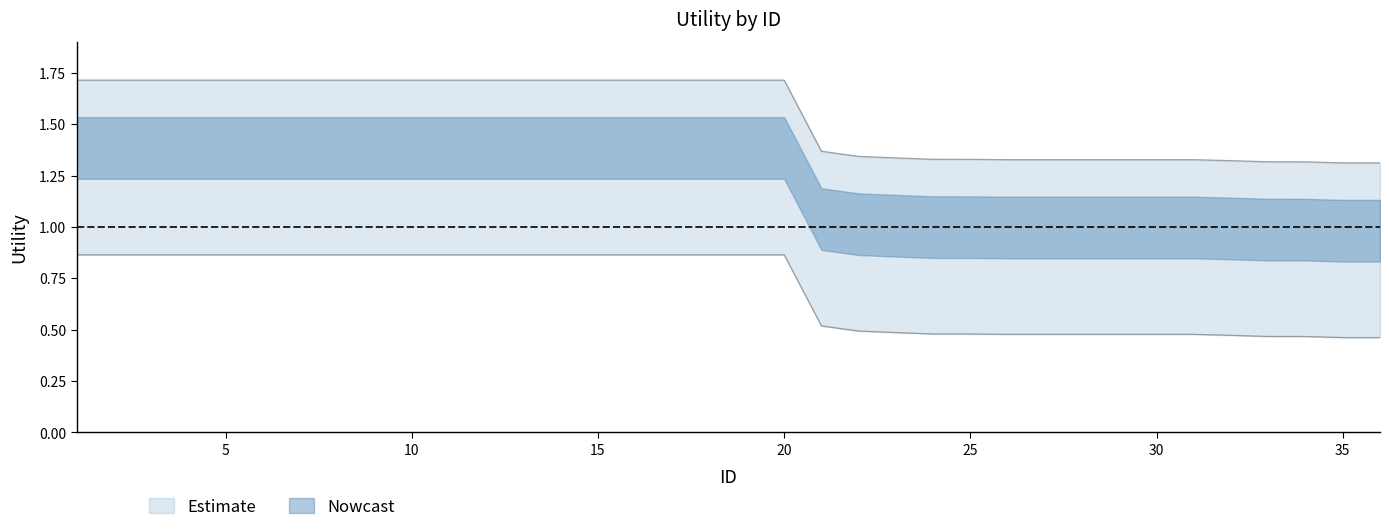

Is the value of mid at 26 greater than the value of upper at 12?

No